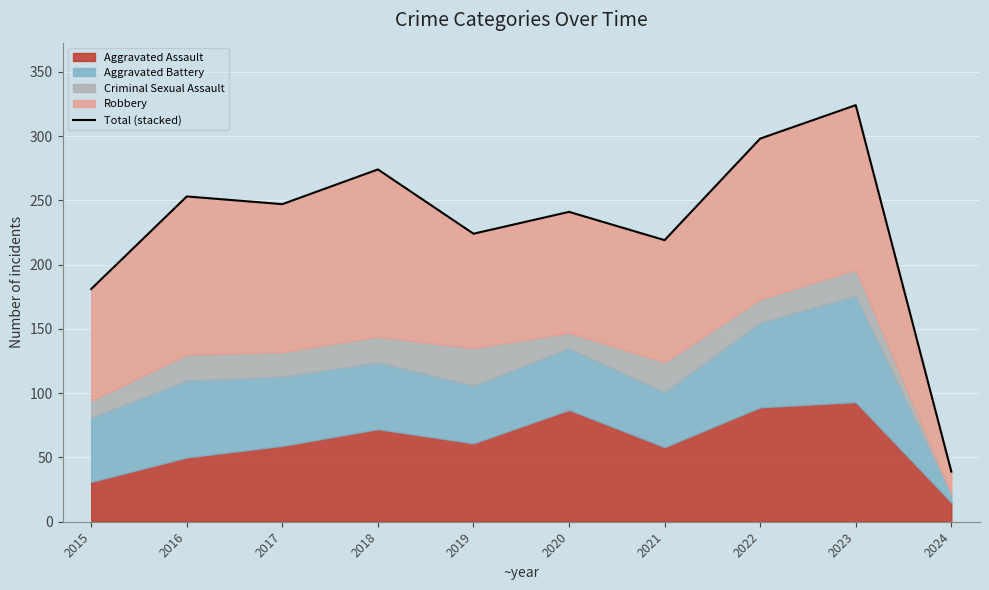

What is the sum of the values at 2023 and 2022?

622